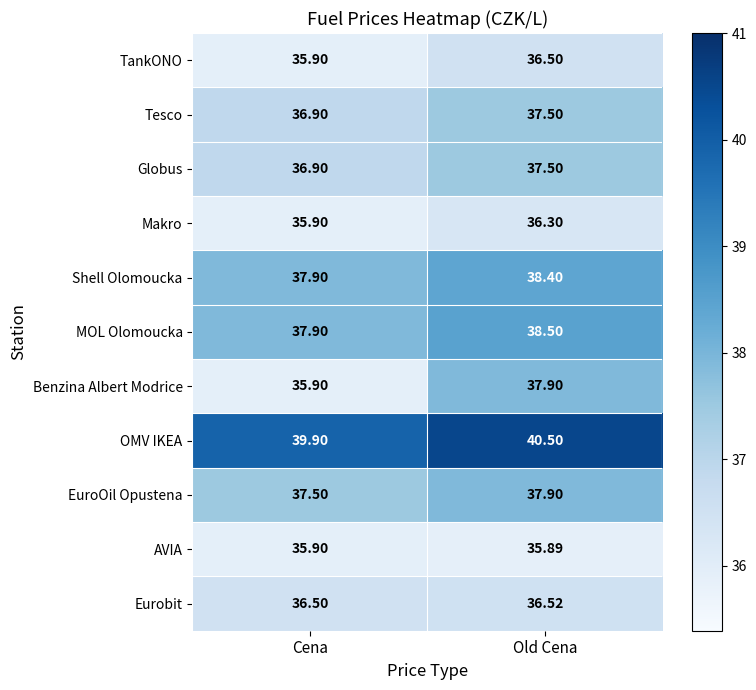

Which series changed the most between Cena and Old Cena?

Benzina Albert Modrice